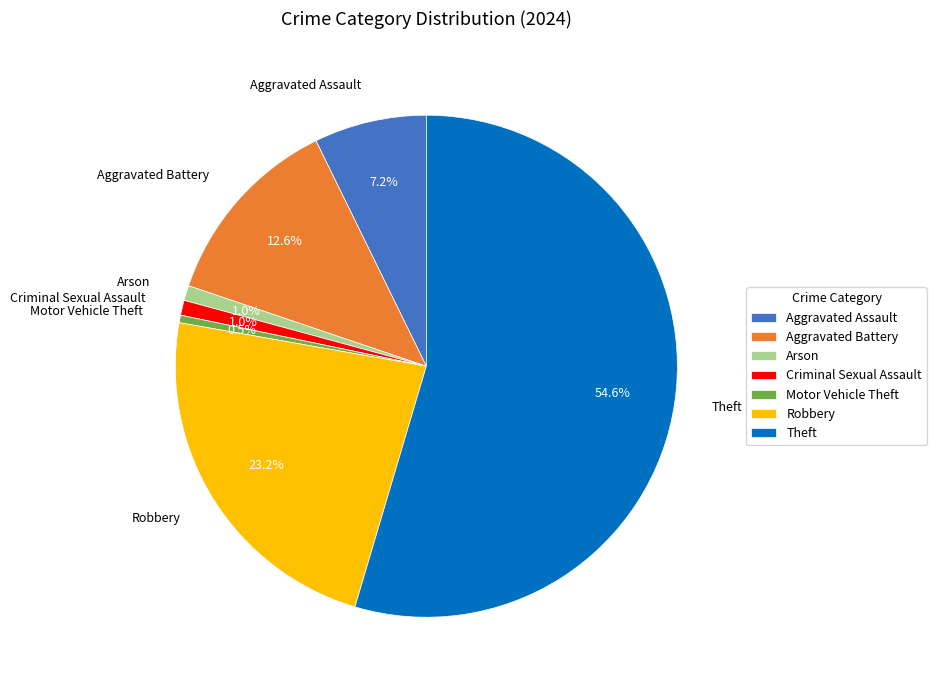

Is there a majority slice in this chart?

Yes